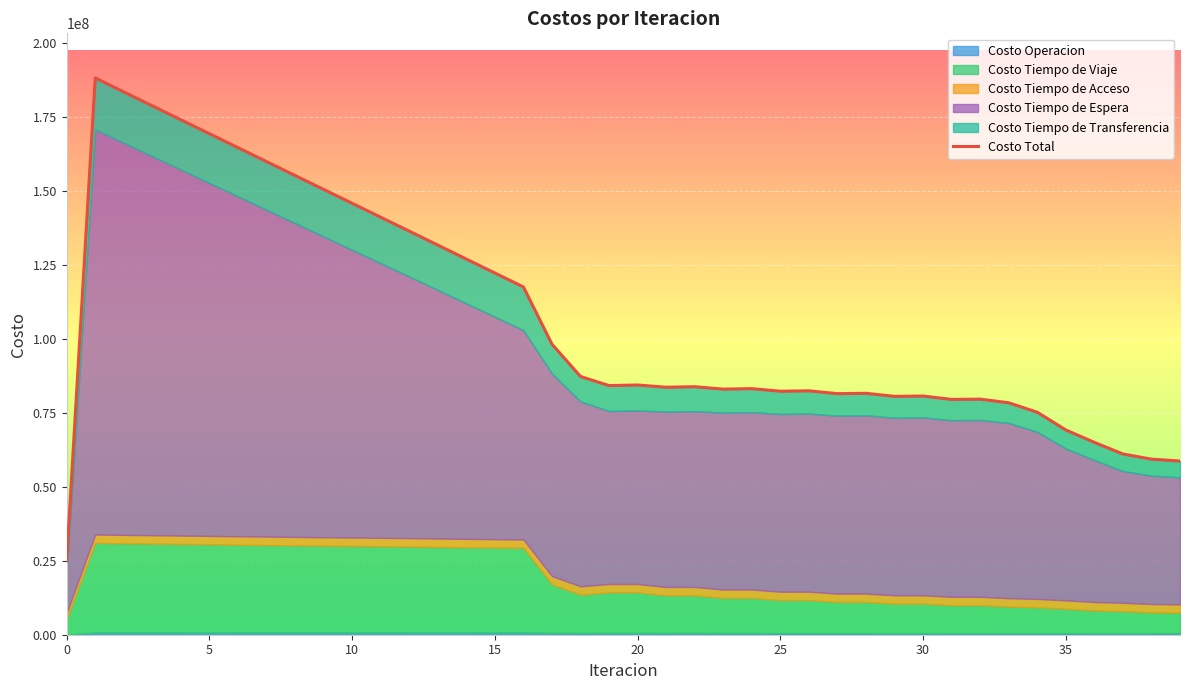

Where is the data nearest to the value 106620353?

17